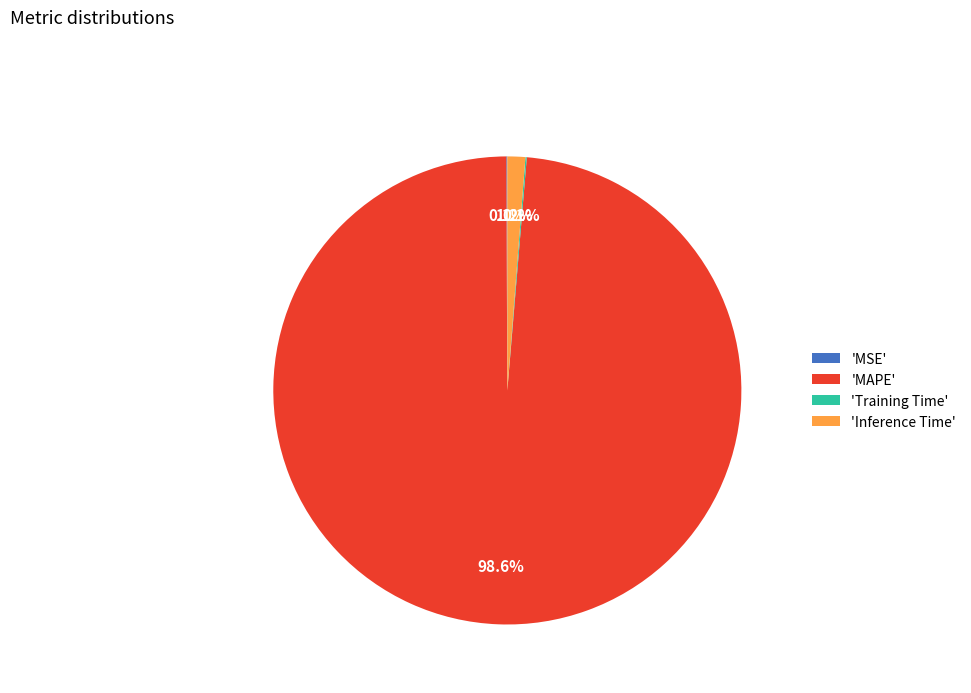

Does any single category account for the majority?

Yes